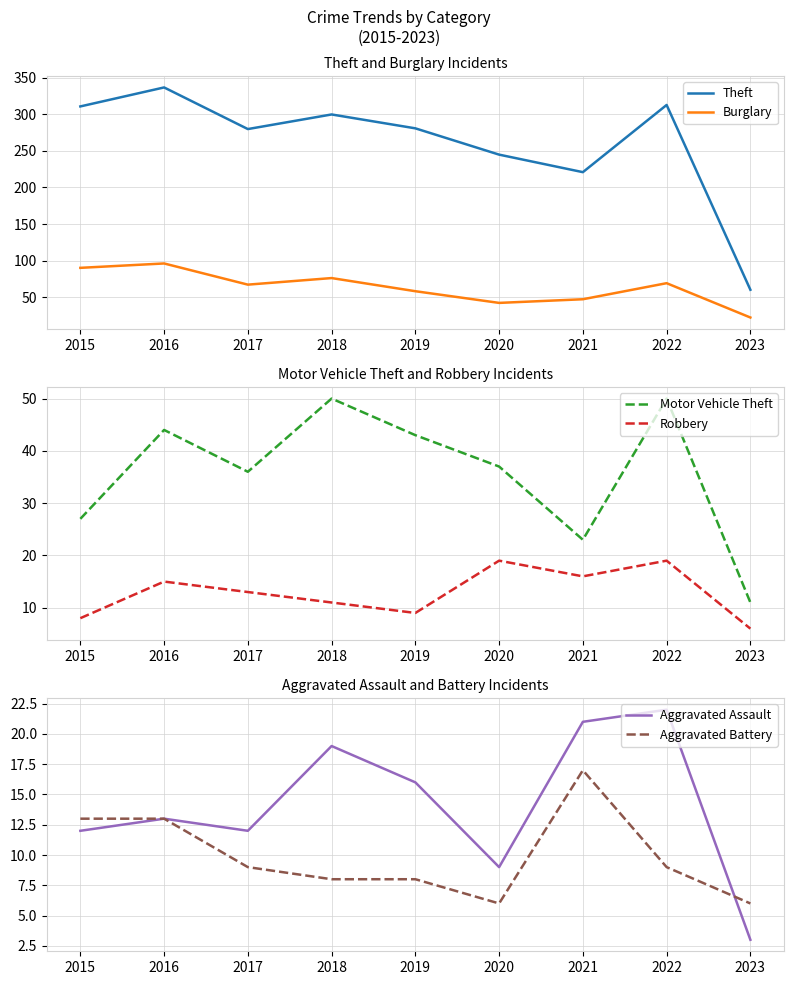

Where is the first local minimum for Robbery?

2019